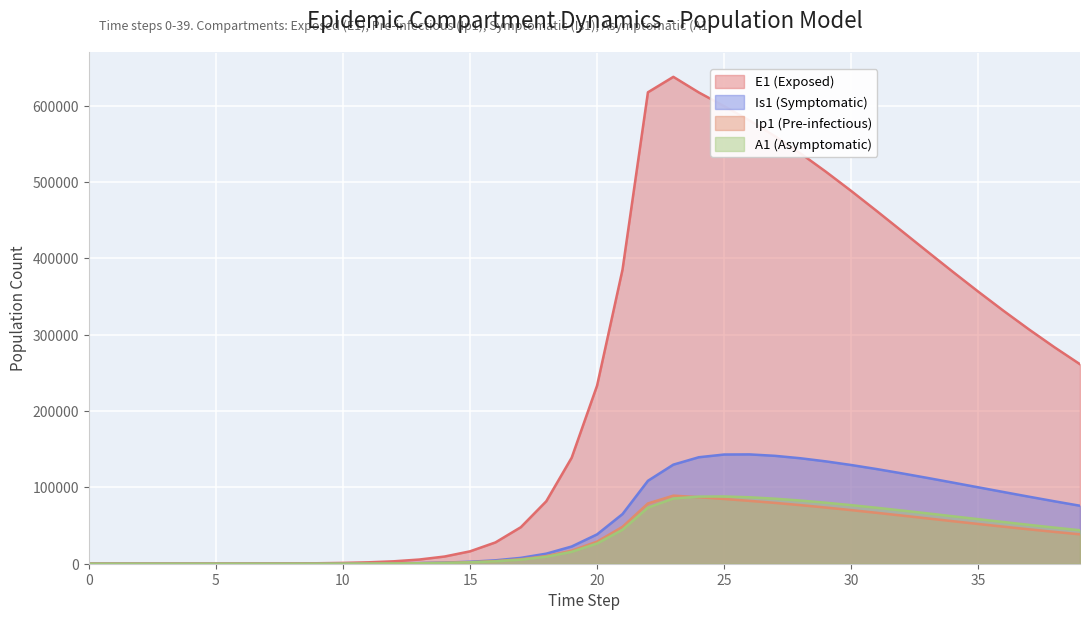

Reading left to right, what are all the values shown in this chart?

E1: 0=0.0	1=6.4	2=13.2	3=23.4	4=40.6	5=70.1	6=120.8	7=208.4	8=359.3	9=619.5	10=1068.2	11=1841.6	12=3174.6	13=5471.0	14=9424.7	15=16223.7	16=27892.4	17=47849.9	18=81783.6	19=138900.5	20=233393.7	21=385209.6	22=617416.3	23=637646.9	24=617233.0	25=599194.3	26=580408.7	27=559873.9	28=537469.6	29=513433.4	30=488137.2	31=461988.2	32=435382.8	33=408685.2	34=382216.7	35=356251.0	36=331014.3	37=306686.2	38=283403.6	39=261264.6
Ip1: 0=0.0	1=0.5	2=1.4	3=2.7	4=4.9	5=8.5	6=14.7	7=25.4	8=43.8	9=75.6	10=130.3	11=224.7	12=387.4	13=667.8	14=1150.7	15=1981.7	16=3409.7	17=5857.3	18=10034.7	19=17111.3	20=28948.5	21=48328.1	22=78935.5	23=89144.6	24=87152.9	25=84807.2	26=82334.3	27=79662.2	28=76742.8	29=73579.6	30=70208.3	31=66679.4	32=63047.2	33=59364.9	34=55680.7	35=52037.3	36=48470.9	37=45010.9	38=41680.9	39=38498.4
Is1: 0=5.0	1=4.1	2=4.1	3=5.1	4=7.5	5=11.9	6=19.8	7=33.6	8=57.5	9=98.8	10=170.1	11=293.1	12=505.2	13=870.7	14=1500.7	15=2585.8	16=4453.1	17=7661.7	18=13161.3	19=22546.3	20=38443.9	21=65037.9	22=108606.4	23=129764.1	24=139439.6	25=143025.2	26=143173.4	27=141299.8	28=138126.5	29=134038.7	30=129268.5	31=123979.4	32=118303.3	33=112355.1	34=106237.1	35=100040.9	36=93847.4	37=87726.4	38=81736.8	39=75926.6
A1: 0=0.0	1=0.3	2=1.0	3=2.1	4=4.1	5=7.4	6=13.1	7=22.8	8=39.5	9=68.3	10=117.8	11=203.2	12=350.5	13=604.2	14=1041.3	15=1793.8	16=3087.9	17=5308.8	18=9107.3	19=15566.2	20=26439.5	21=44439.2	22=73414.8	23=85394.8	24=87880.9	25=88080.0	26=87020.8	27=85165.6	28=82745.1	29=79895.5	30=76714.0	31=73280.3	32=69665.1	33=65932.1	34=62139.1	35=58337.0	36=54570.5	37=50877.1	38=47288.0	39=43827.9